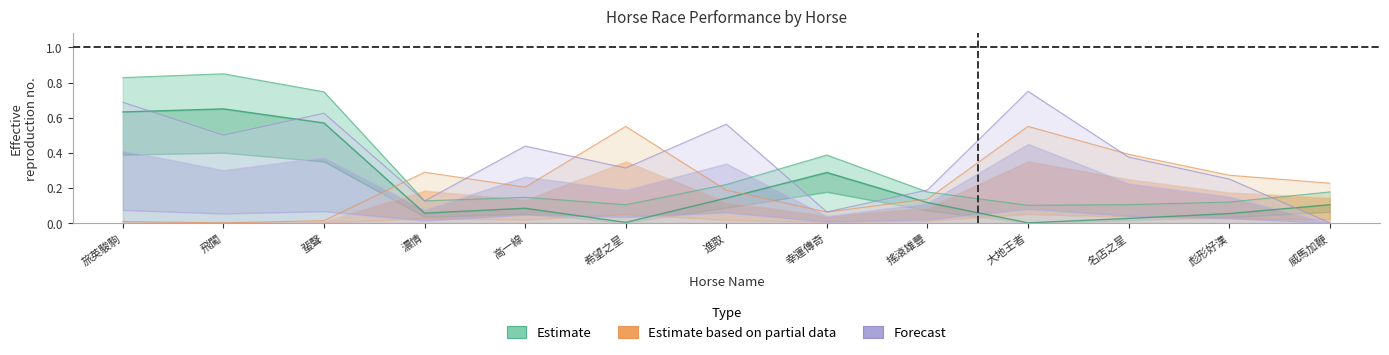

What is the label of the 13th point from the right?

旅英駿駒